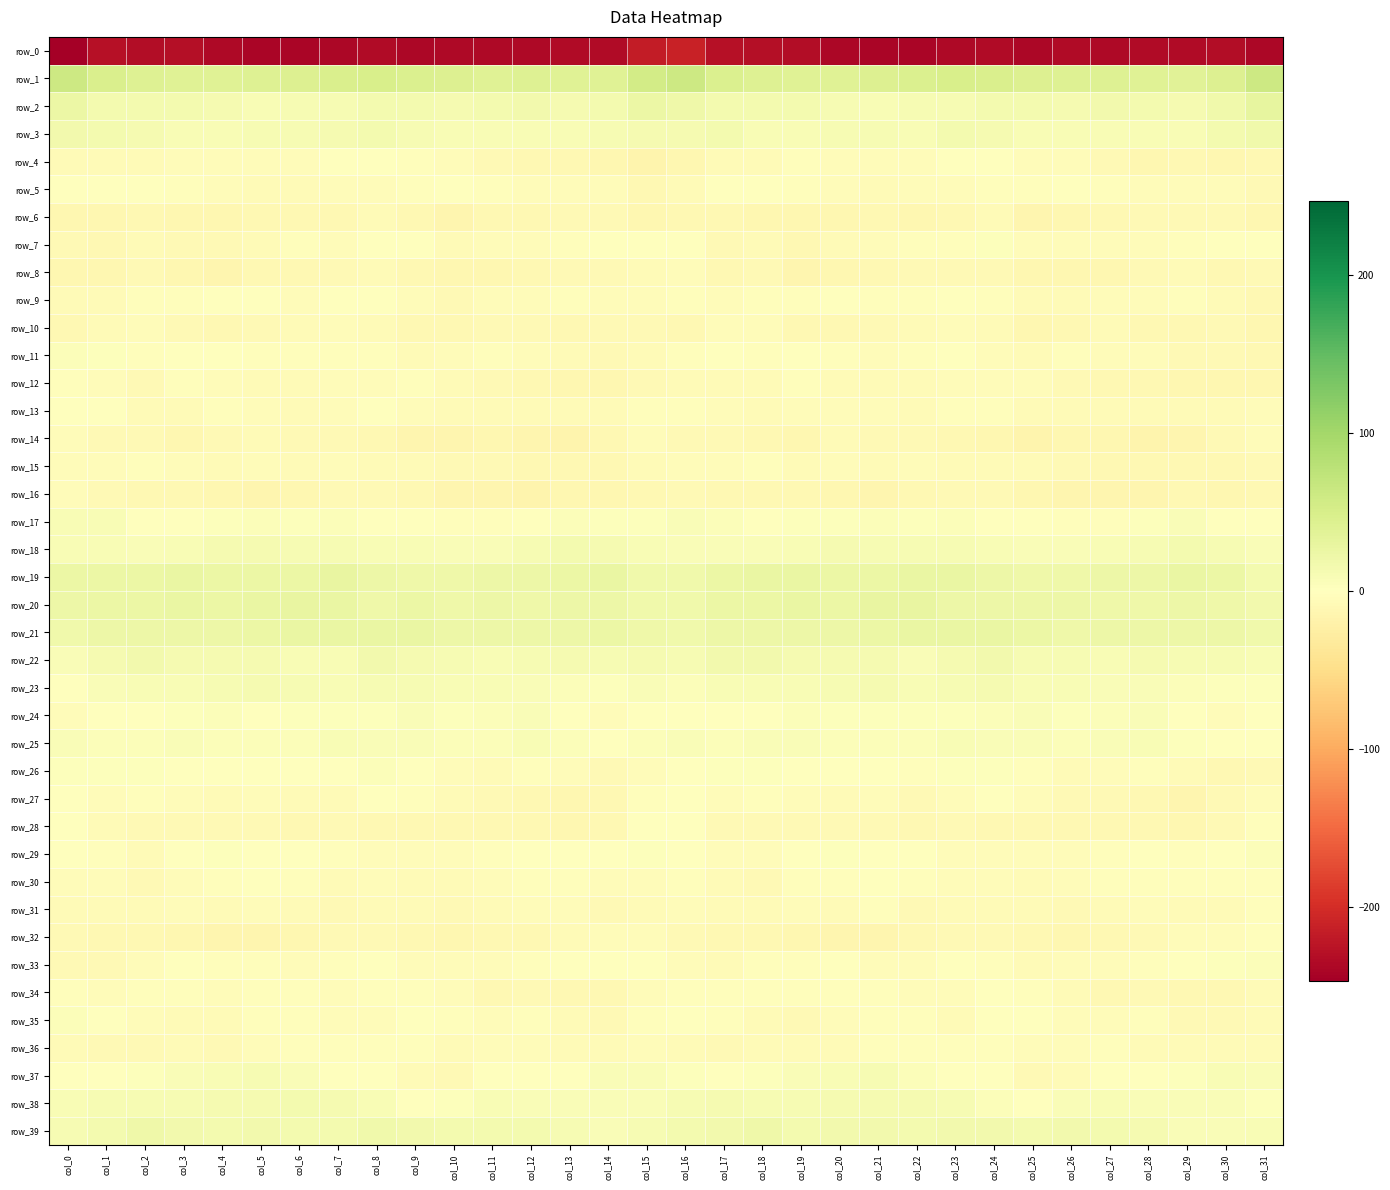

Between col_4 and col_13, which series saw the biggest shift?

row_4